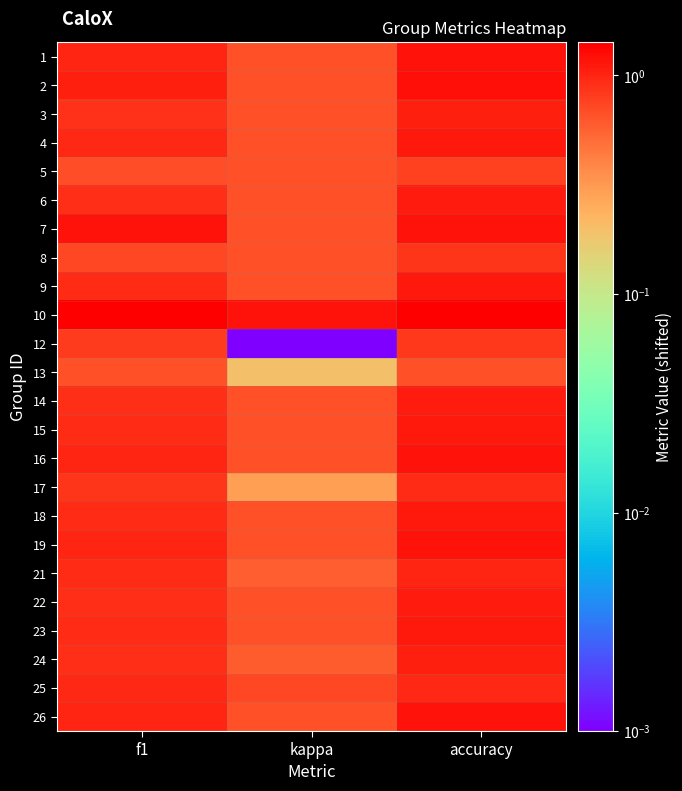

What is the spread (max minus min) of values at accuracy?

0.7